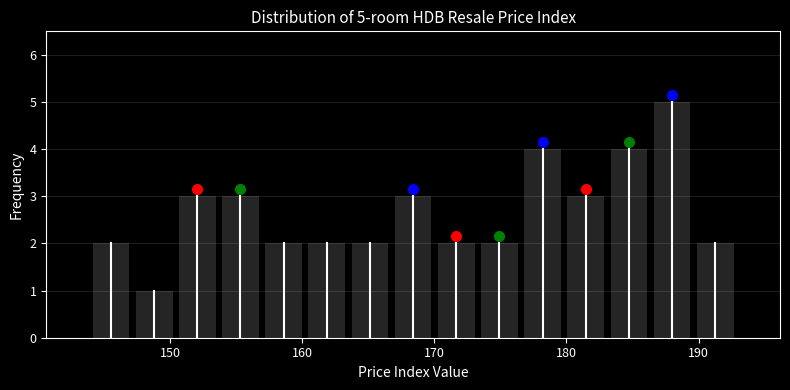

Around what value on the x-axis is the tallest bar? Give the approximate position of its centre, as read against the axis.

188